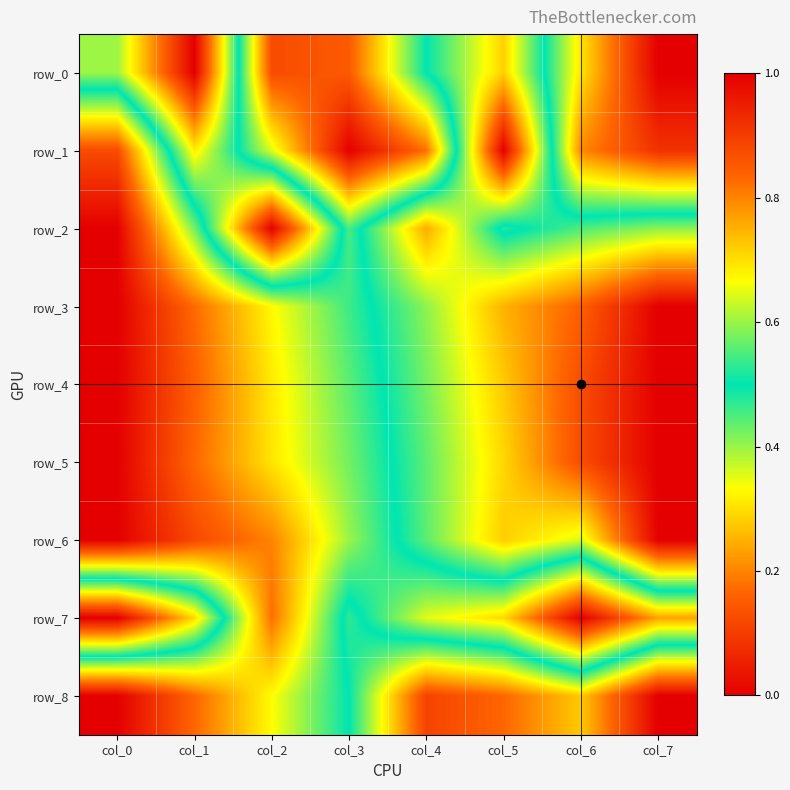

At col_5, list the series in order from largest to smallest.

row_1, row_8, row_3, row_4, row_6, row_0, row_5, row_2, row_7